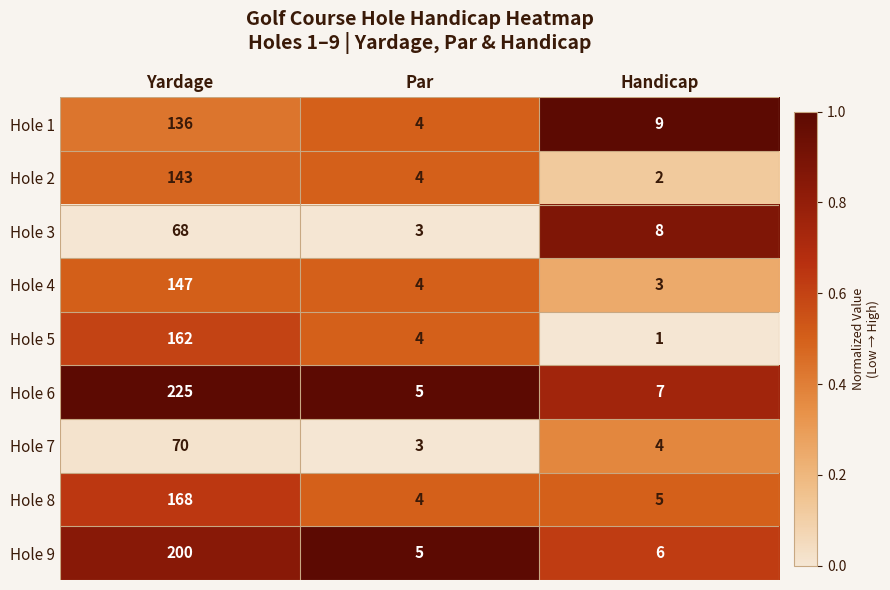

At which category is the sum across all series the highest?

Yardage